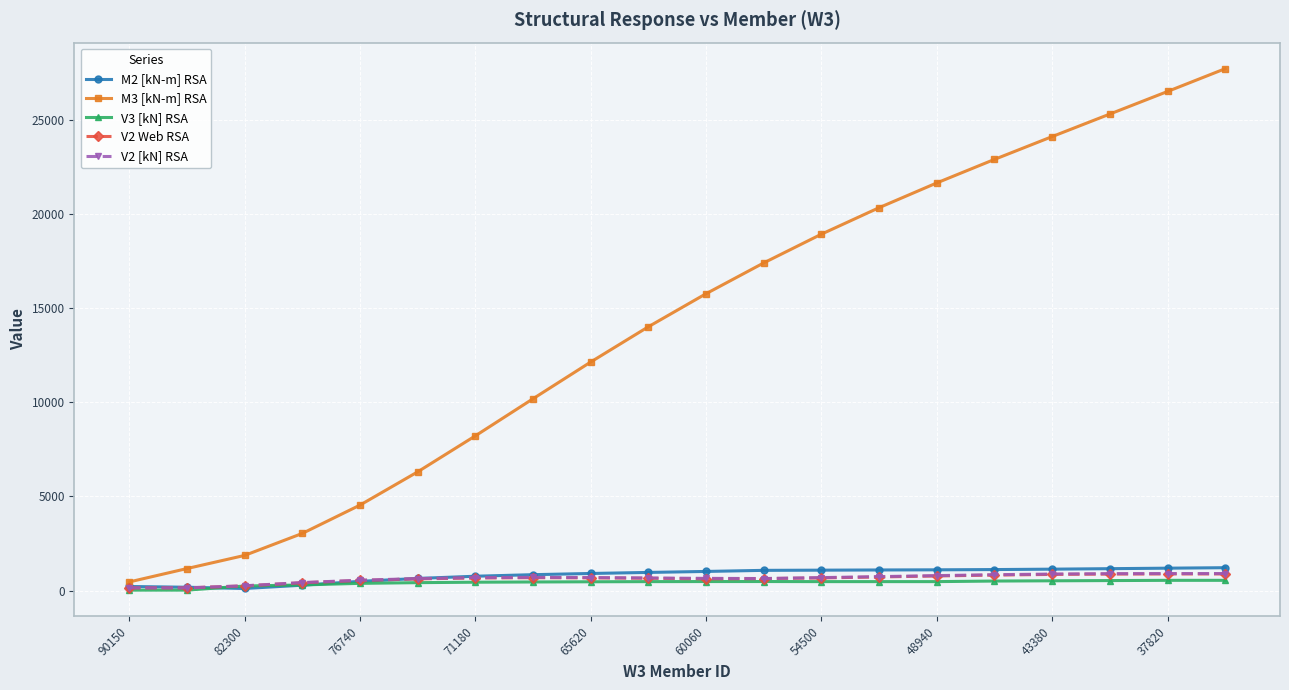

Does the chart display data point markers on the line(s)?

Yes